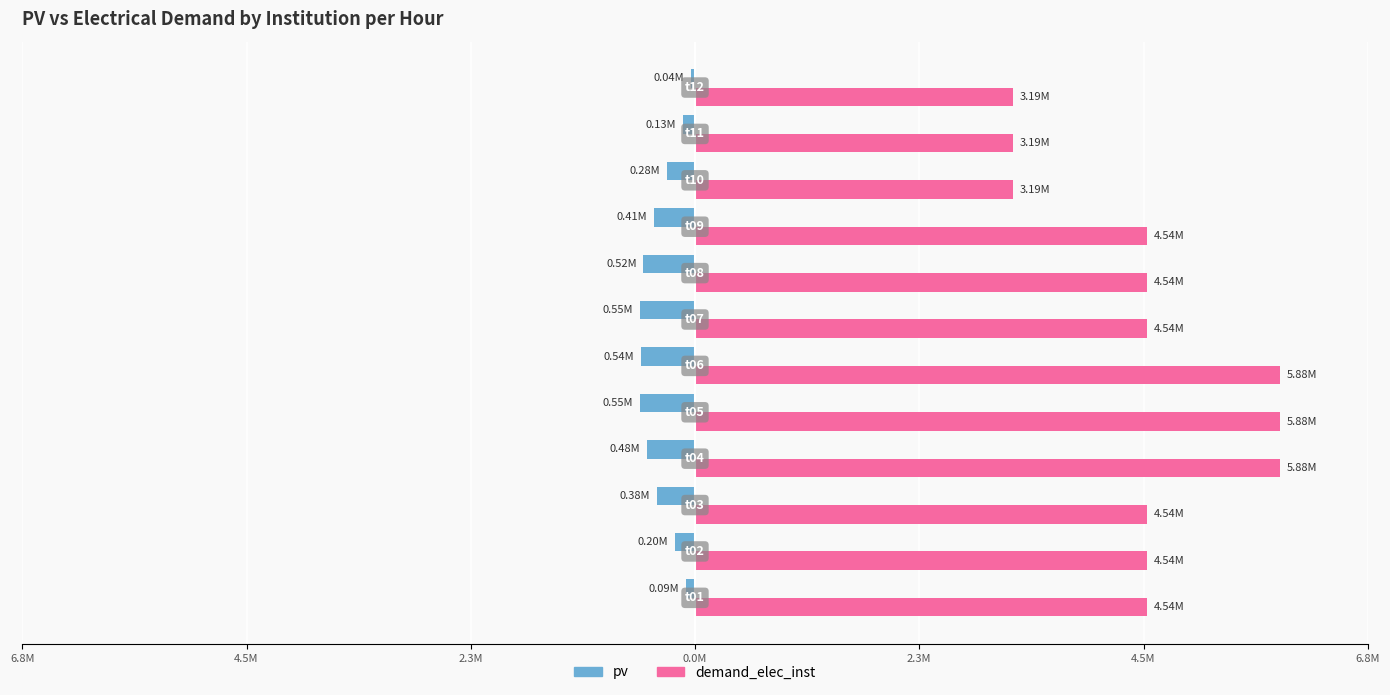

What are all the series names shown in the legend?

pv, demand_elec_inst